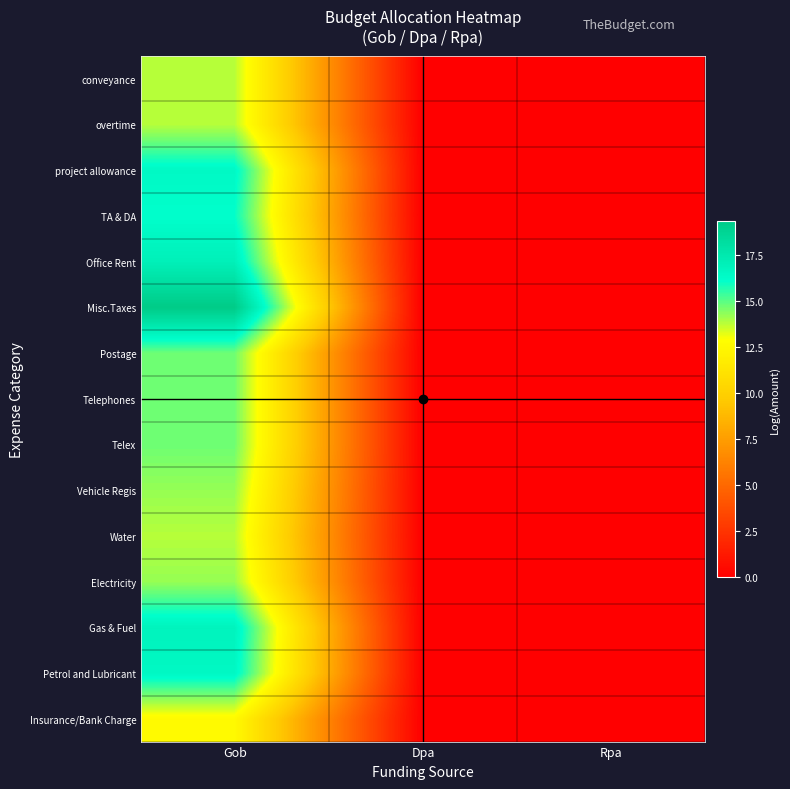

At Dpa, list the series in order from smallest to largest.

conveyance, overtime, project allowance, TA & DA, Office Rent, Misc.Taxes, Postage, Telephones, Telex, Vehicle Regis, Water, Electricity, Gas & Fuel, Petrol and Lubricant, Insurance/Bank Charge